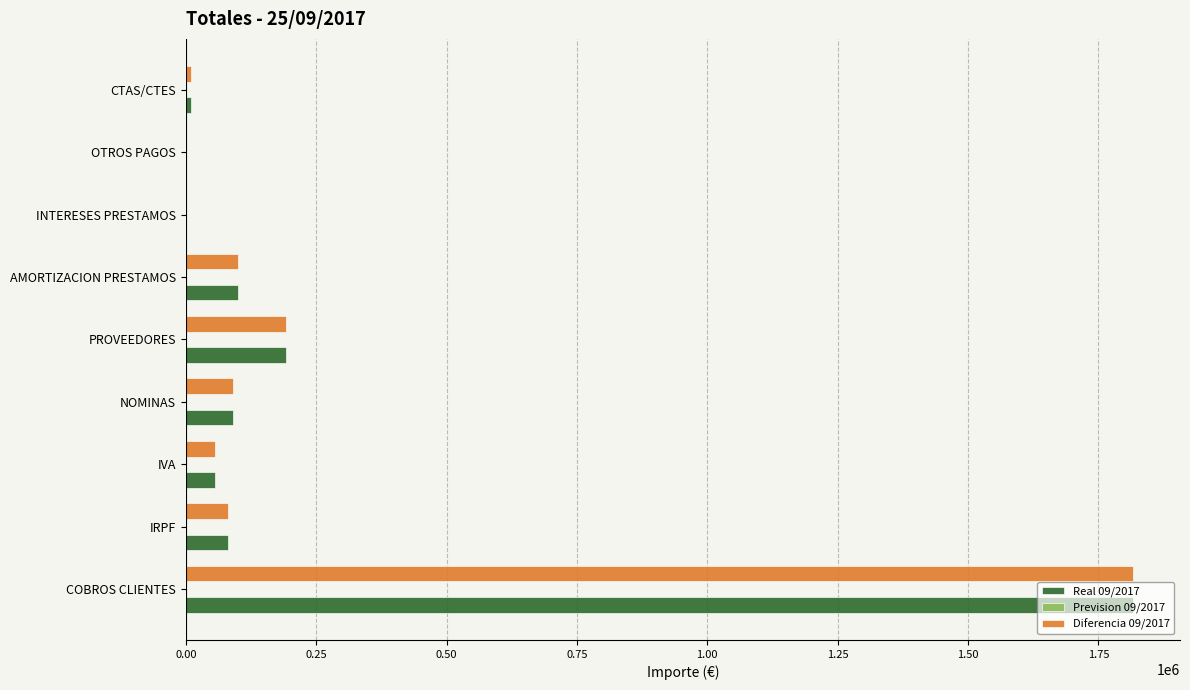

Which label corresponds to the largest value in the chart?

COBROS CLIENTES